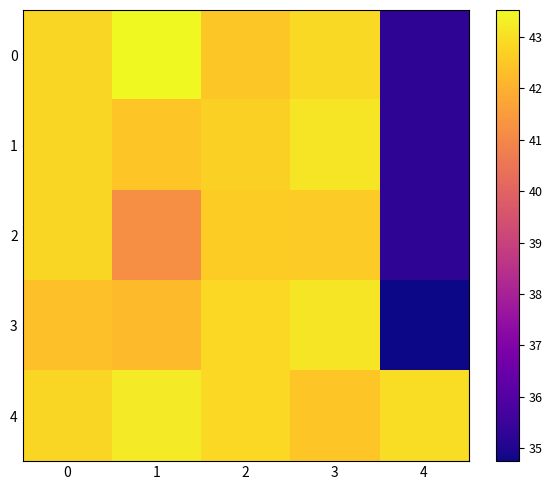

Which series has the largest range (max minus min)?

3